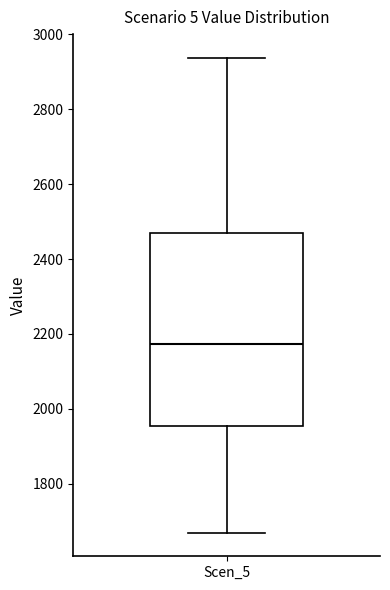

Where does the lower whisker of the box for Scen_5 end on the y-axis? The values are not printed on the chart, so give them approximately, as read against the axis.

1660